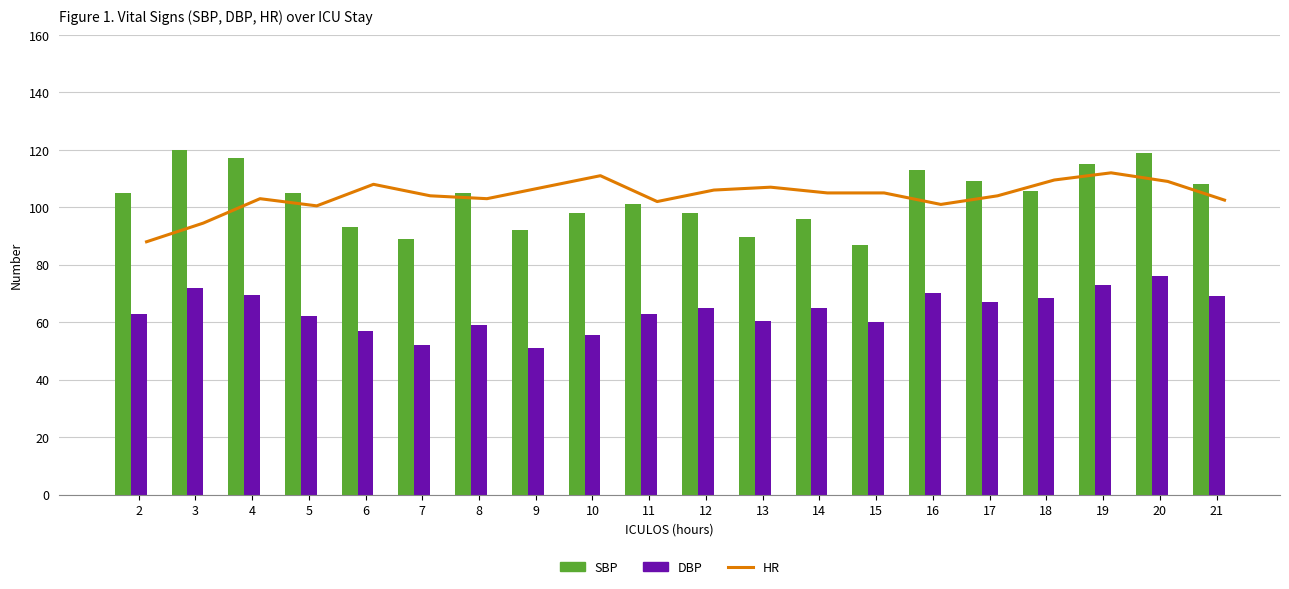

At which category is the sum across all series the highest?

20